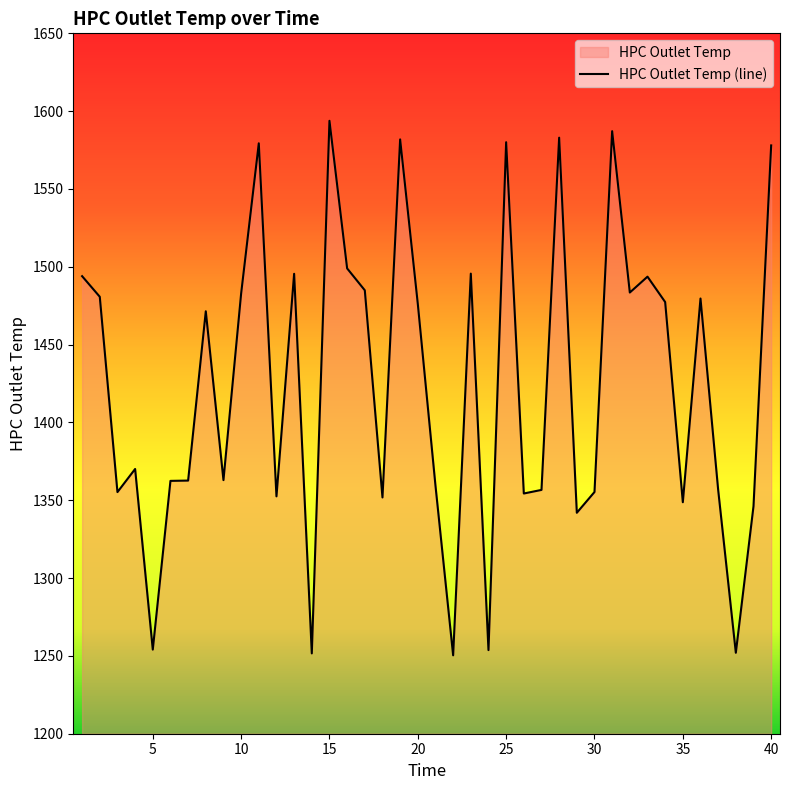

At which label is the value closest to 1422?

8